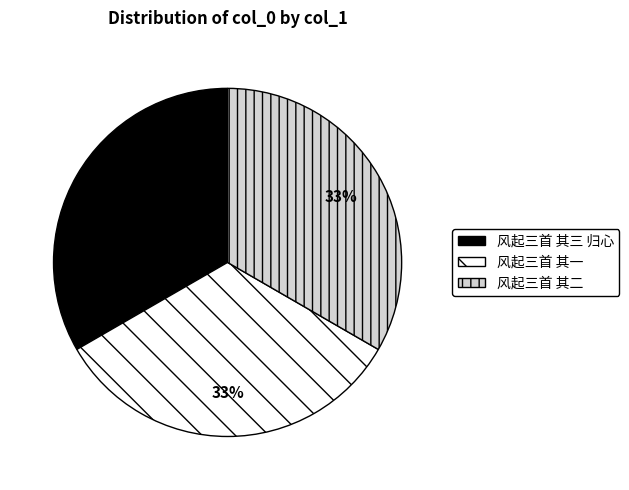

Is there a majority slice in this chart?

No